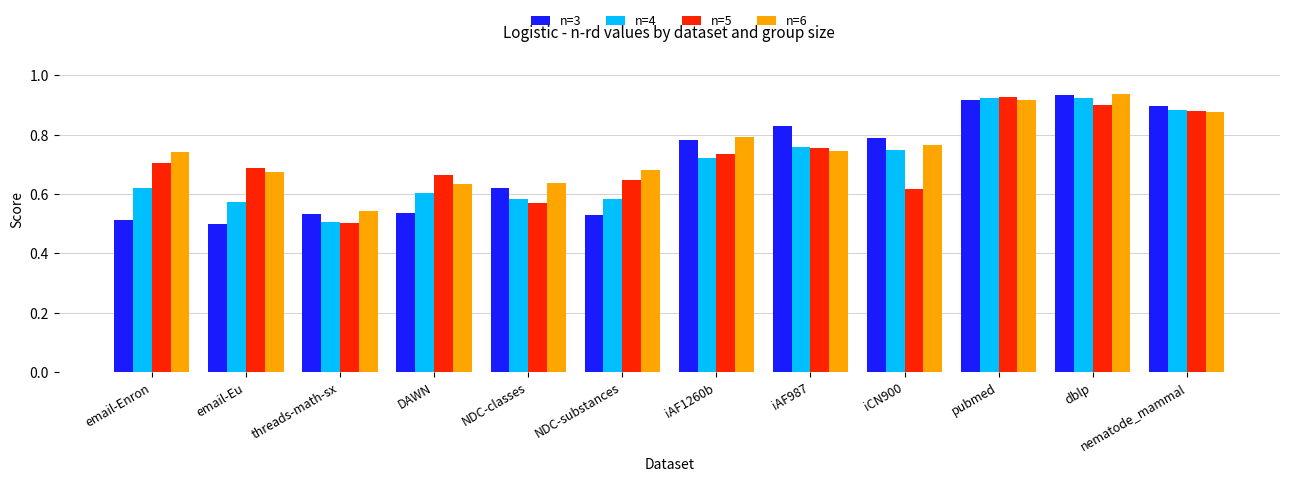

Which series has the largest total across all categories?

n=6